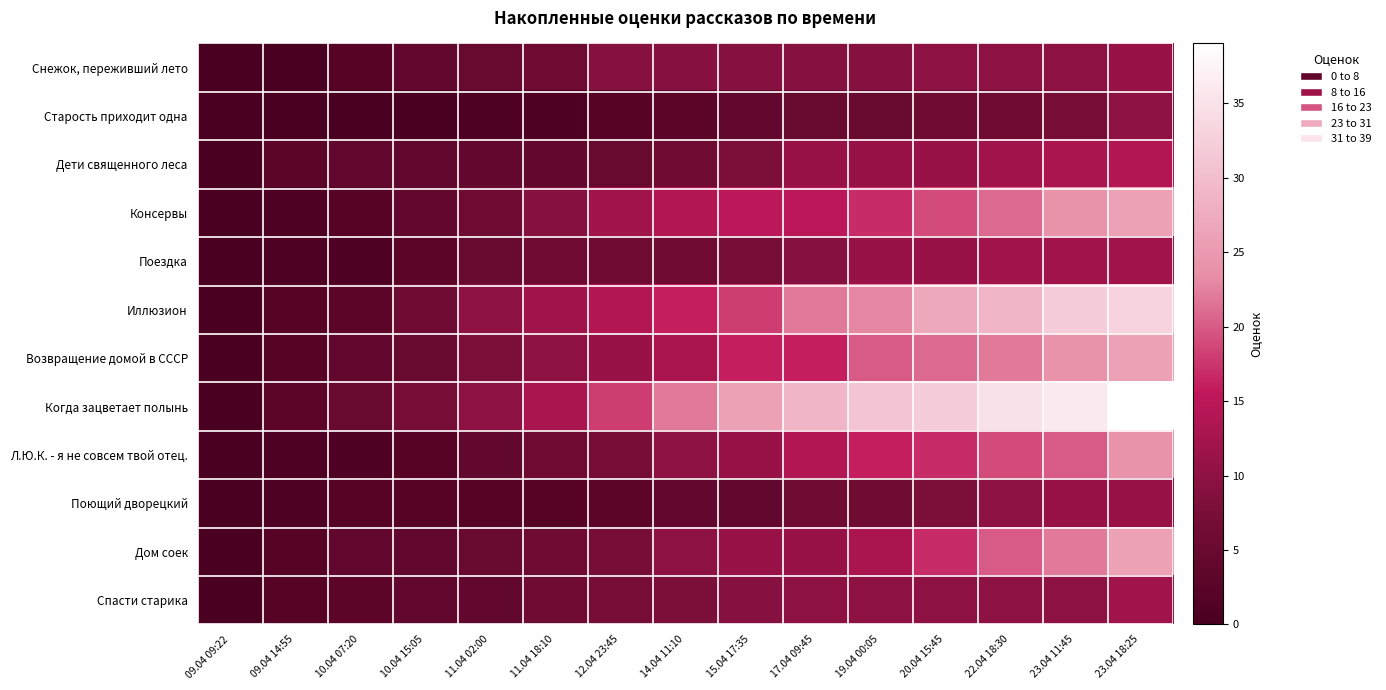

Rank the series by their maximum value, from lowest to highest.

Старость приходит одна, Снежок, переживший лето, Поющий дворецкий, Поездка, Спасти старика, Дети священного леса, Л.Ю.К. - я не совсем твой отец., Консервы, Возвращение домой в СССР, Дом соек, Иллюзион, Когда зацветает полынь